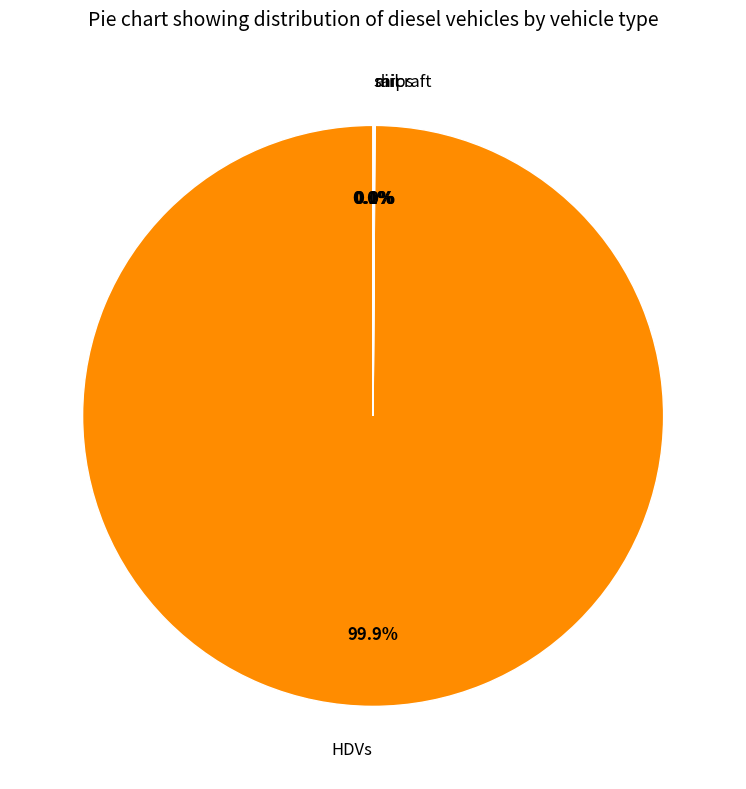

Does HDVs account for over 50% of the chart?

Yes